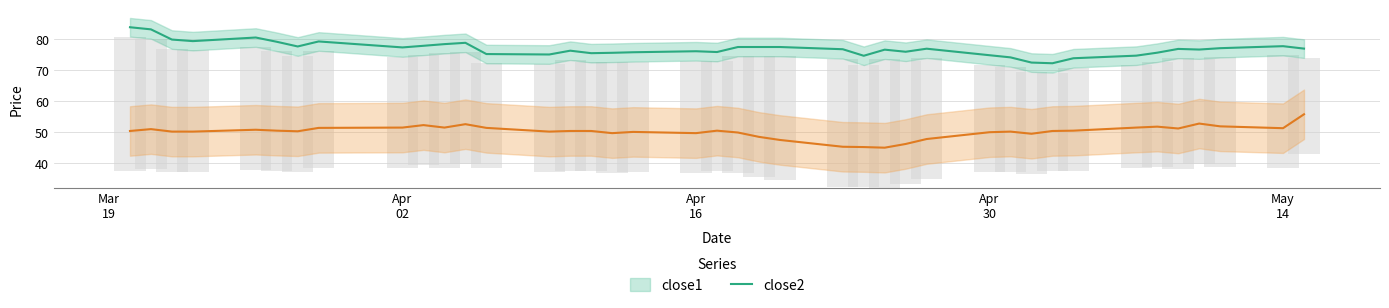

Does the chart contain any negative values?

No